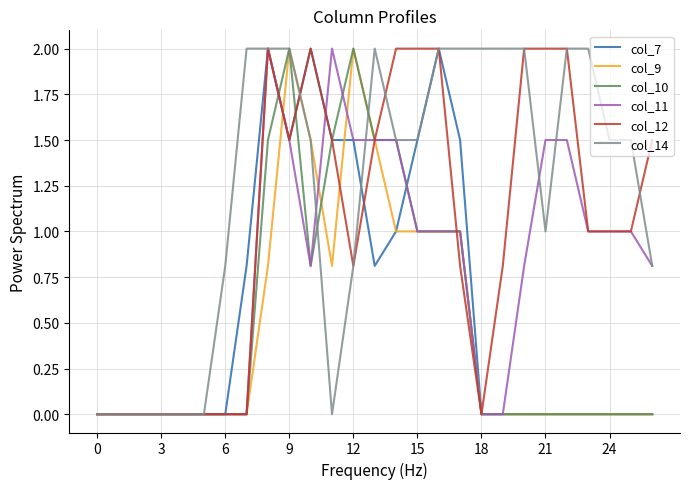

Which series has the largest total across all categories?

col_14